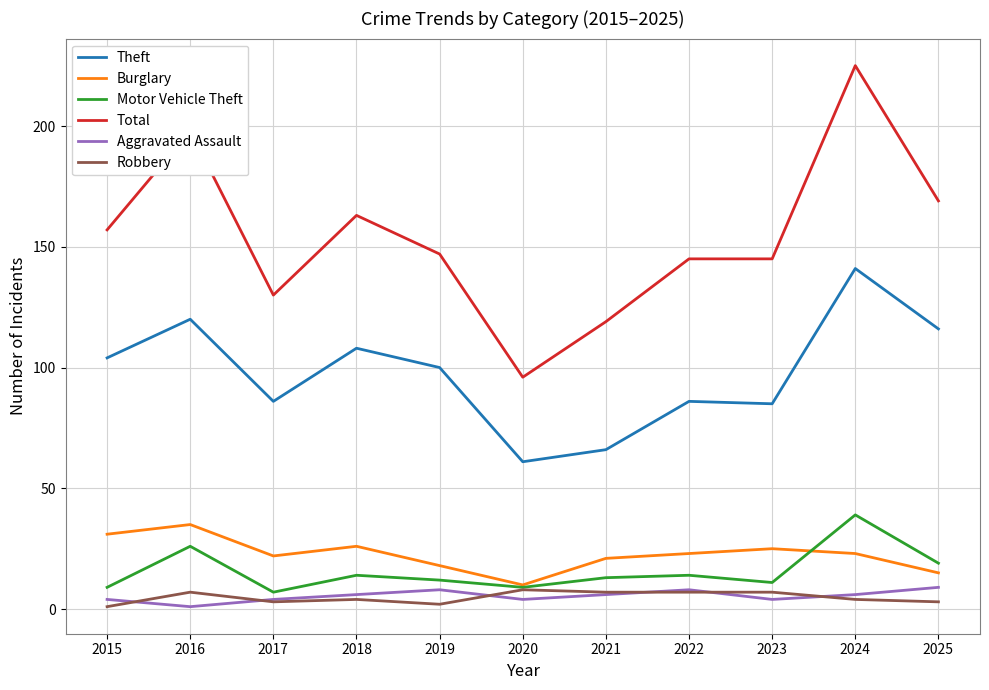

True or false: Theft and Aggravated Assault intersect in this chart.

False